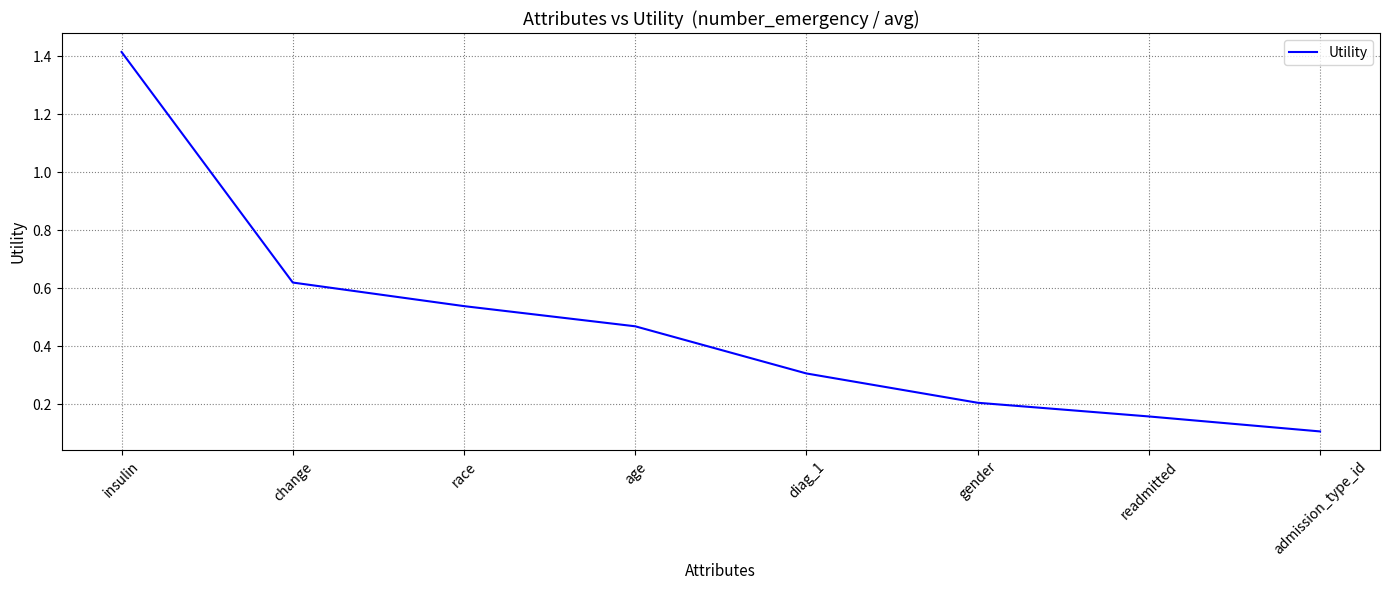

How many lines are shown in the chart?

1